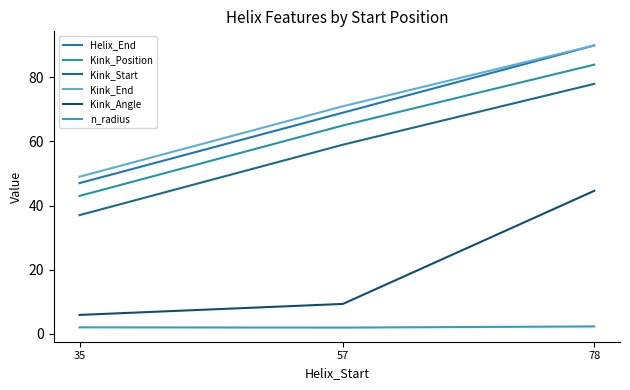

Read the n_radius value at 35.

2.0